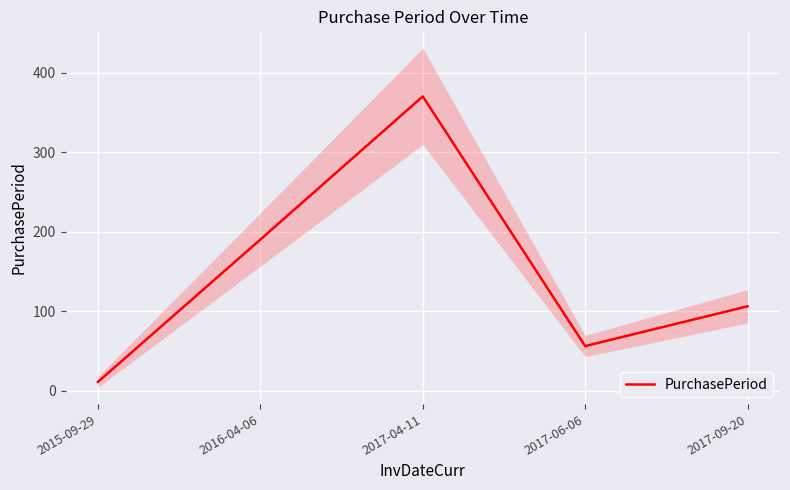

Reading right to left, transcribe all the data shown in this chart.

106	56	370	190	11